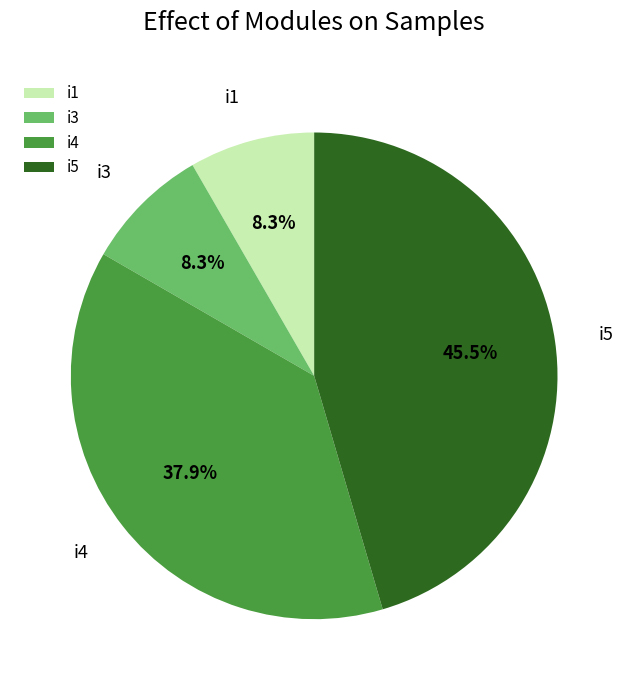

Does any single category account for the majority?

No